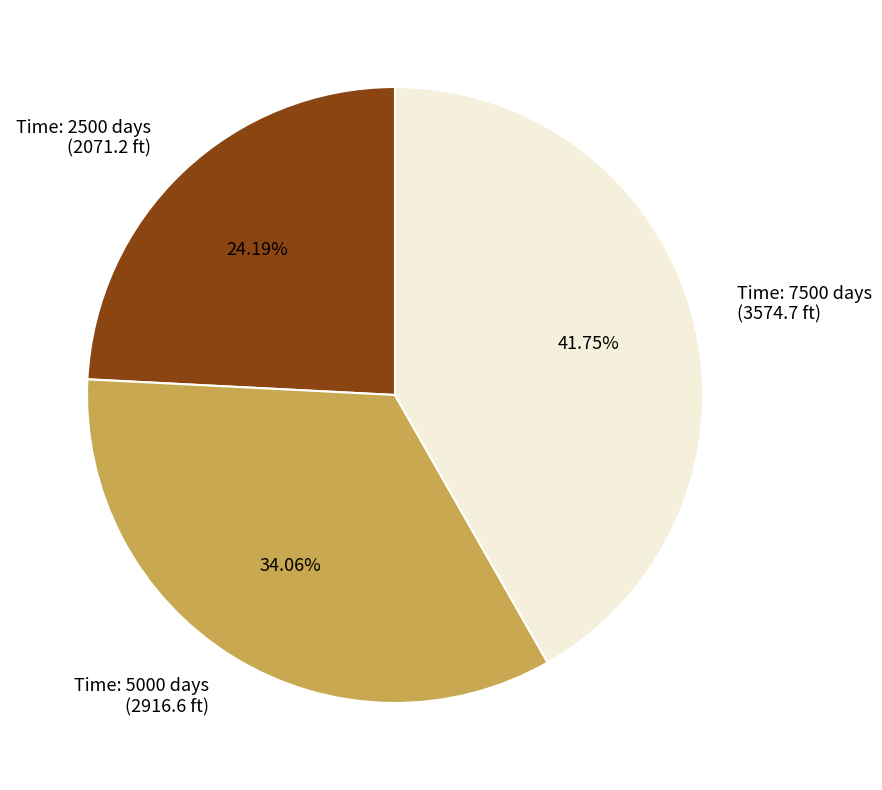

Is there a majority slice in this chart?

No